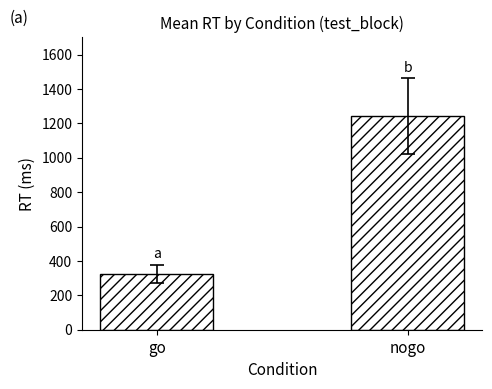

Which label corresponds to the largest value in the chart?

nogo